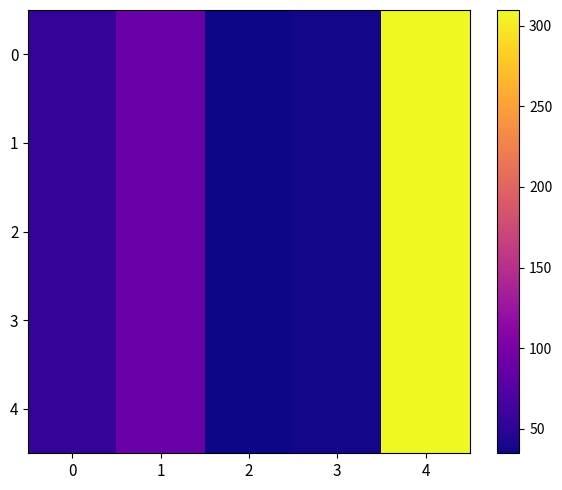

At which category does the chart reach its minimum across all series?

2